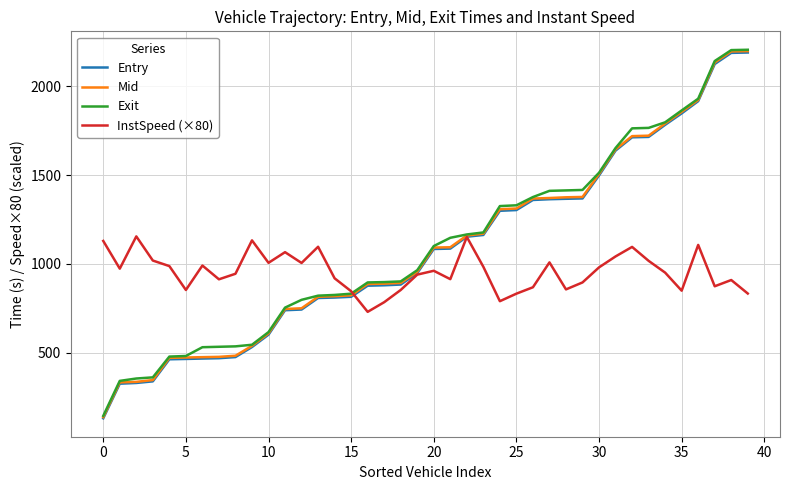

What is the greatest value displayed?

2205.9